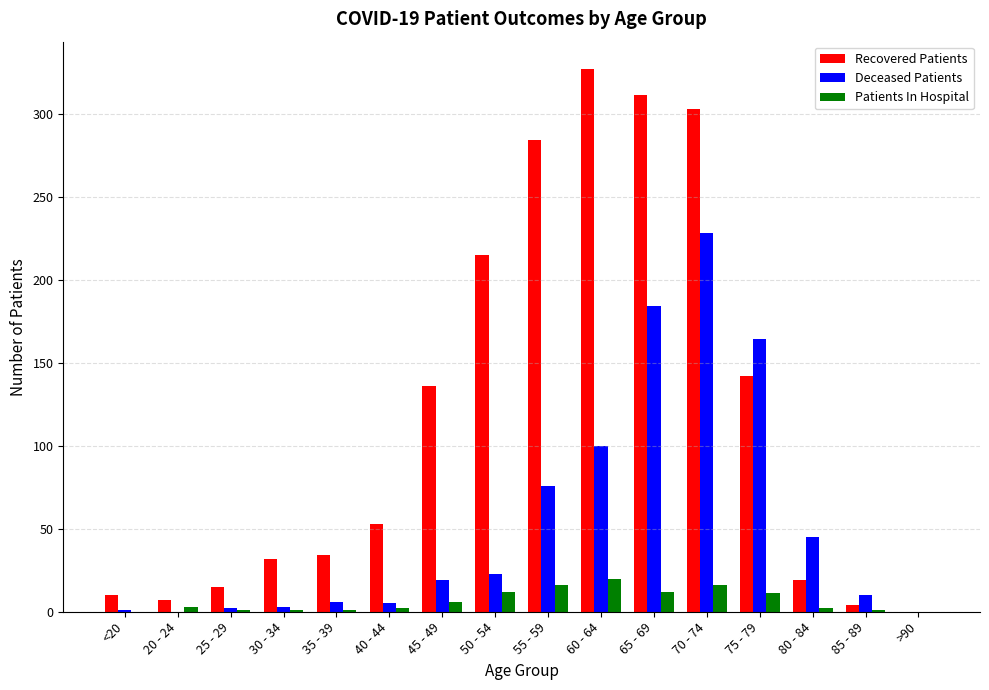

Which label corresponds to the largest value in the chart?

60 - 64